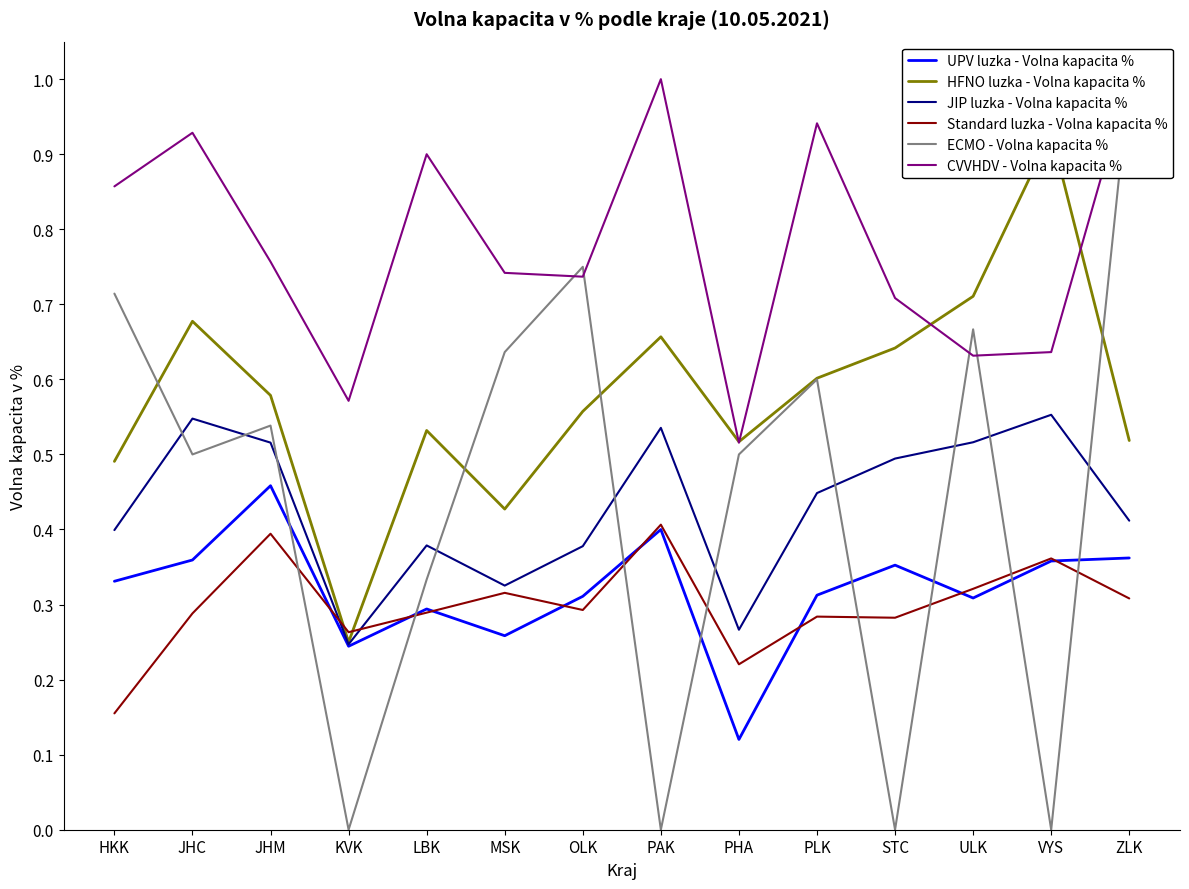

Read the HFNO luzka - Volna kapacita % value at PLK.

0.6